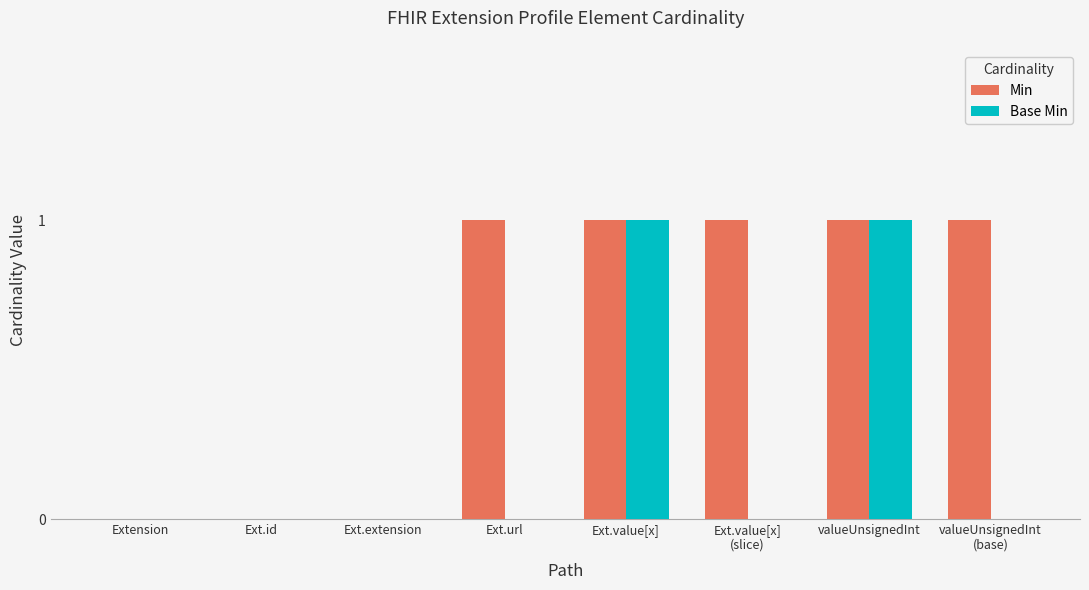

The Base Min series shows 1 at valueUnsignedInt. True or false?

True